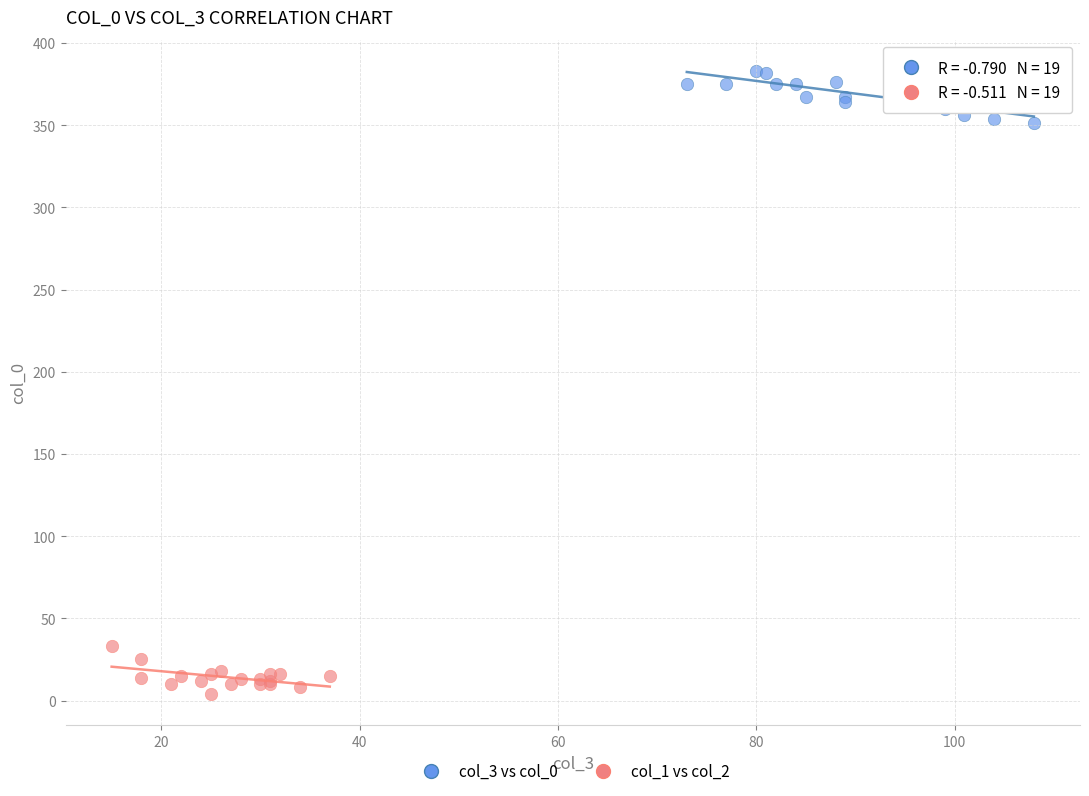

Which series contains the highest Y value?

col_3 vs col_0